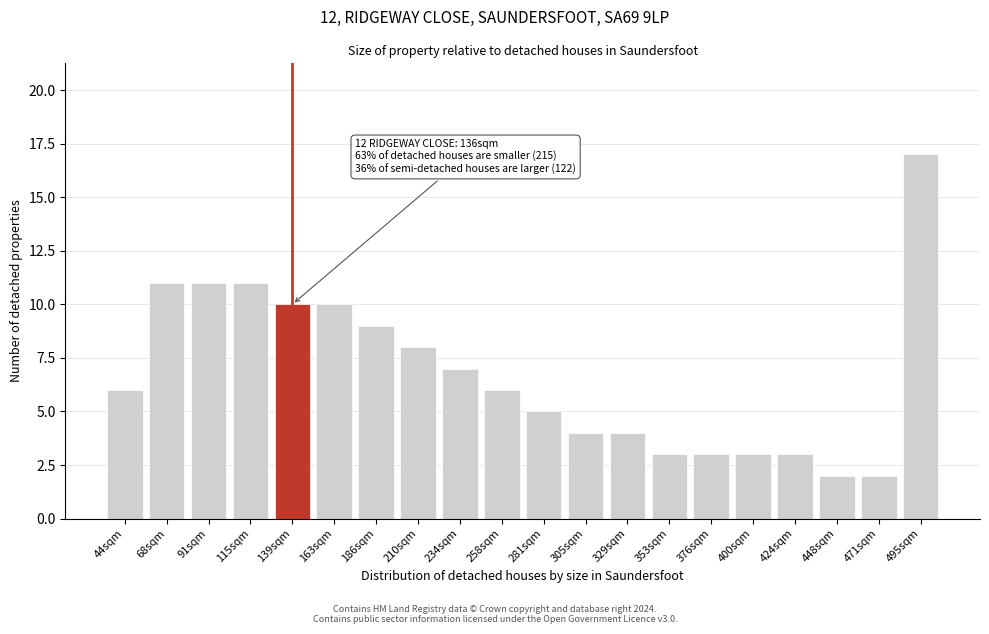

Reading left to right, transcribe all the data shown in this chart.

44sqm=6	68sqm=11	91sqm=11	115sqm=11	139sqm=10	163sqm=10	186sqm=9	210sqm=8	234sqm=7	258sqm=6	281sqm=5	305sqm=4	329sqm=4	353sqm=3	376sqm=3	400sqm=3	424sqm=3	448sqm=2	471sqm=2	495sqm=17